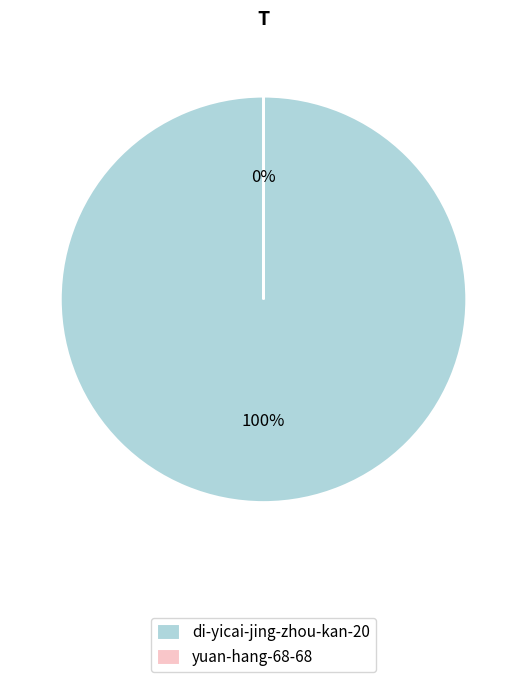

What is the majority slice?

di-yicai-jing-zhou-kan-20